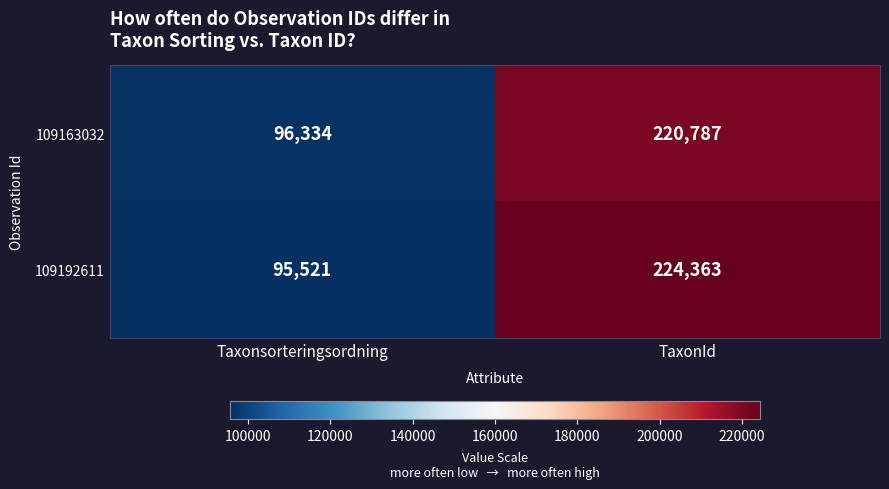

Which series has the largest total across all categories?

109192611